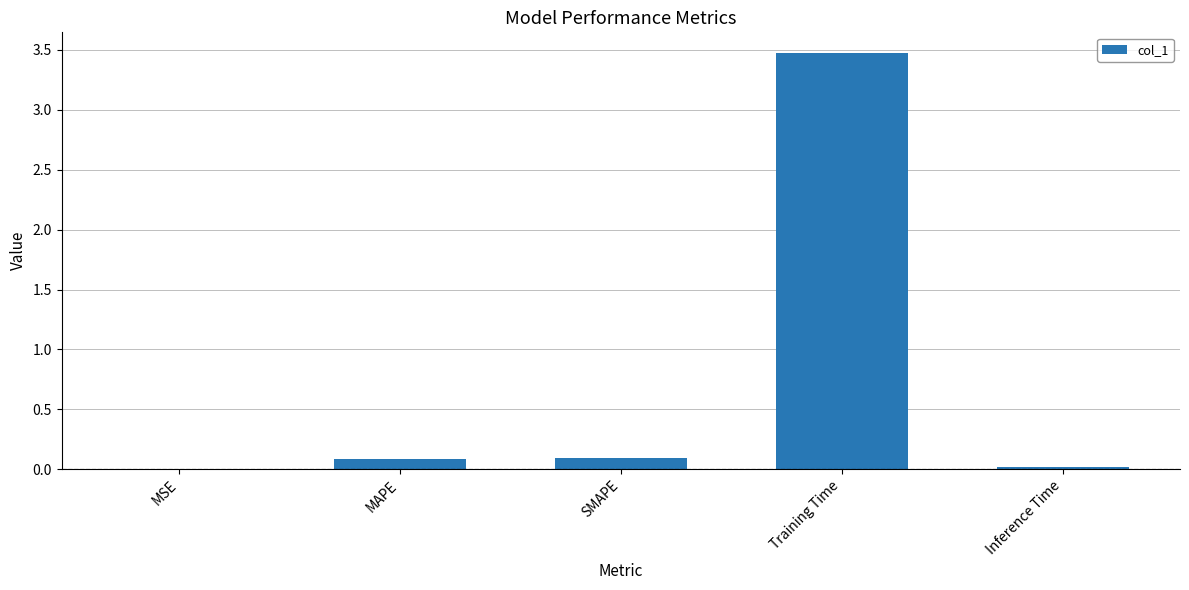

What is the greatest value displayed?

3.5